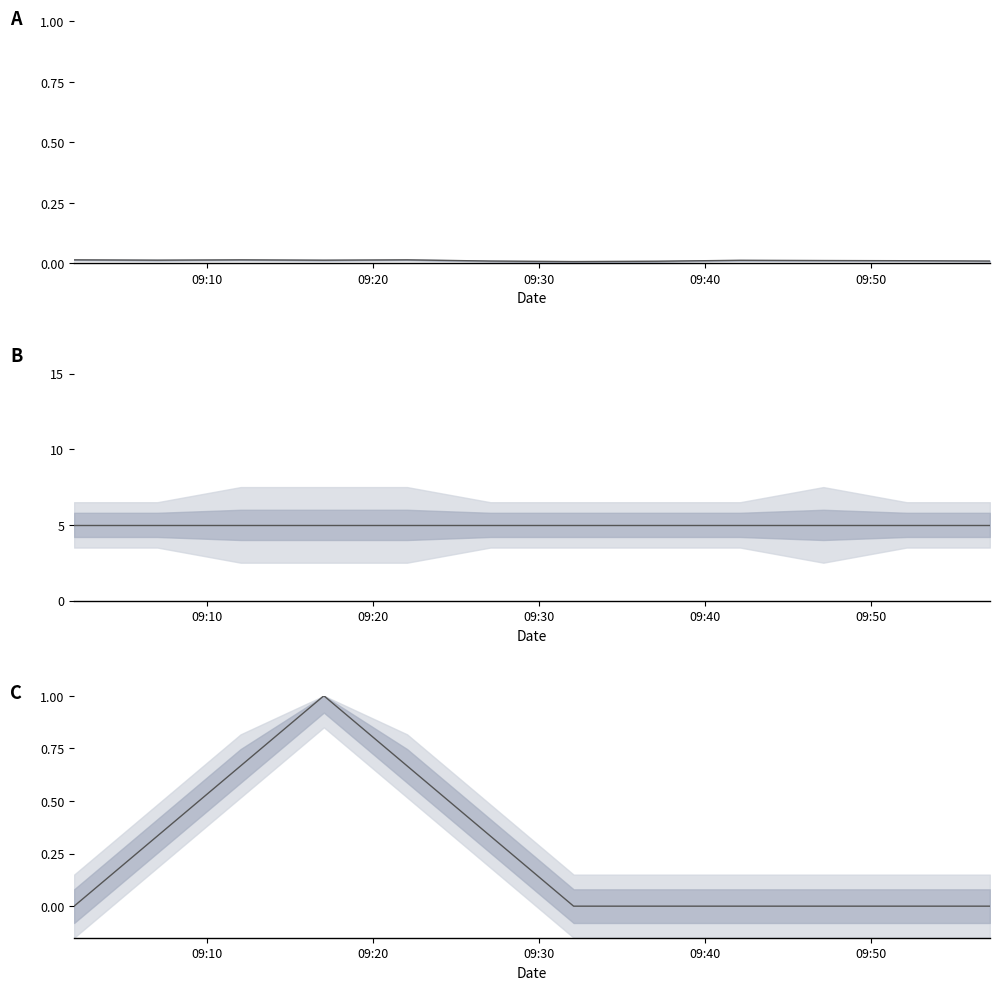

Reading right to left, what are all the values shown in this chart?

Intensity: 0.0	0.0	0.0	0.0	0.0	0.0	0.0	0.0	0.0	0.0	0.0	0.0
AS04: 5.0	5.0	5.0	5.0	5.0	5.0	5.0	5.0	5.0	5.0	5.0	5.0
AS10: 0.0	0.0	0.0	0.0	0.0	0.0	0.3	0.7	1.0	0.7	0.3	0.0